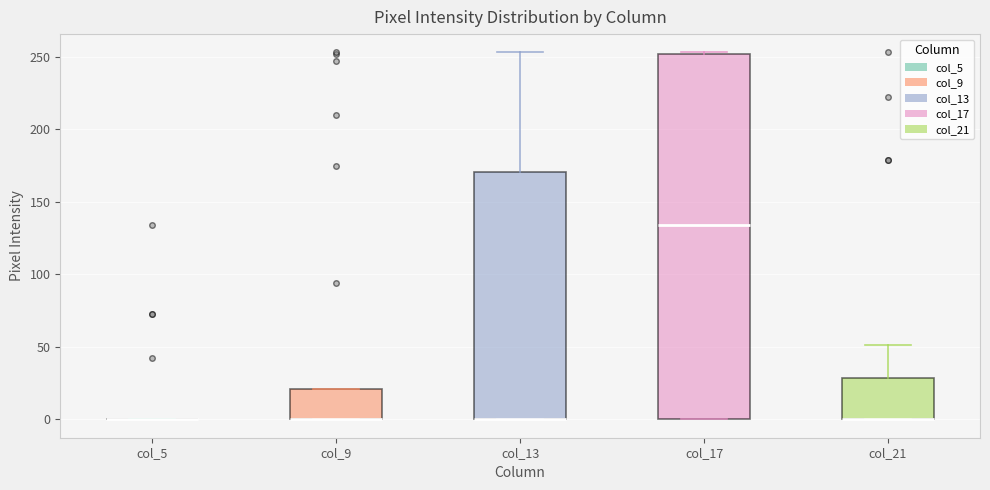

Reading left to right, read every box against the y-axis: the position of its median line, the range the box covers, and the ends of its whiskers. The values are not printed on the chart, so give them approximately, as read against the axis.

col_5: box collapsed to a line at 0, whiskers 0 to 0
col_9: median 0 (drawn on the box's lower edge), box 0 to 20, whiskers 0 to 20
col_13: median 0 (drawn on the box's lower edge), box 0 to 170, whiskers 0 to 255
col_17: median 135, box 0 to 250, whiskers 0 to 255
col_21: median 0 (drawn on the box's lower edge), box 0 to 30, whiskers 0 to 50